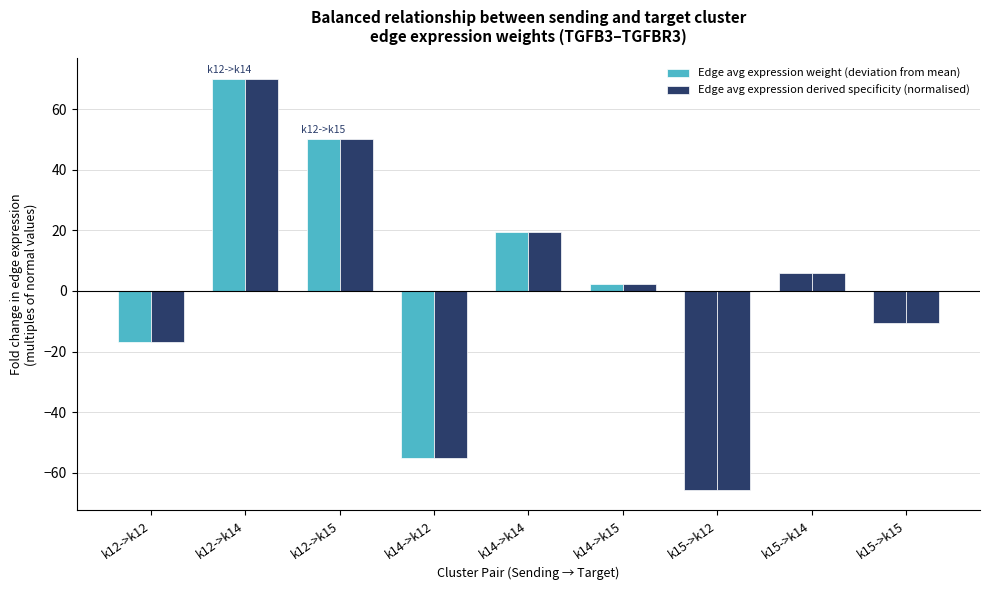

Where is Edge avg expression weight (deviation from mean) nearest to the value 2?

k14->k15